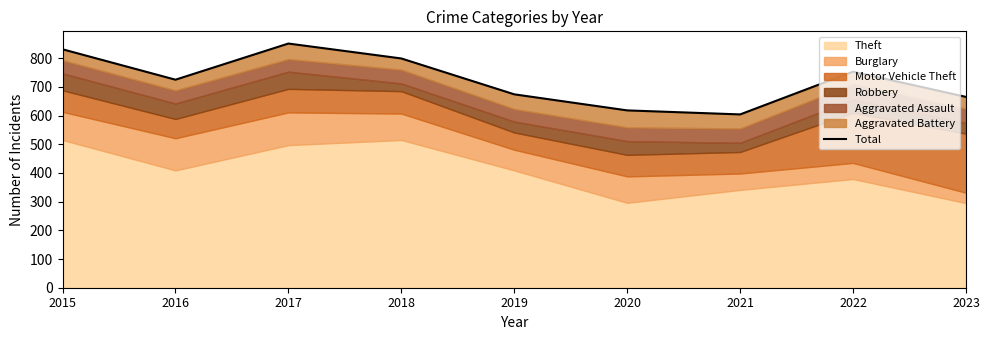

How many categories are shown in the chart?

9